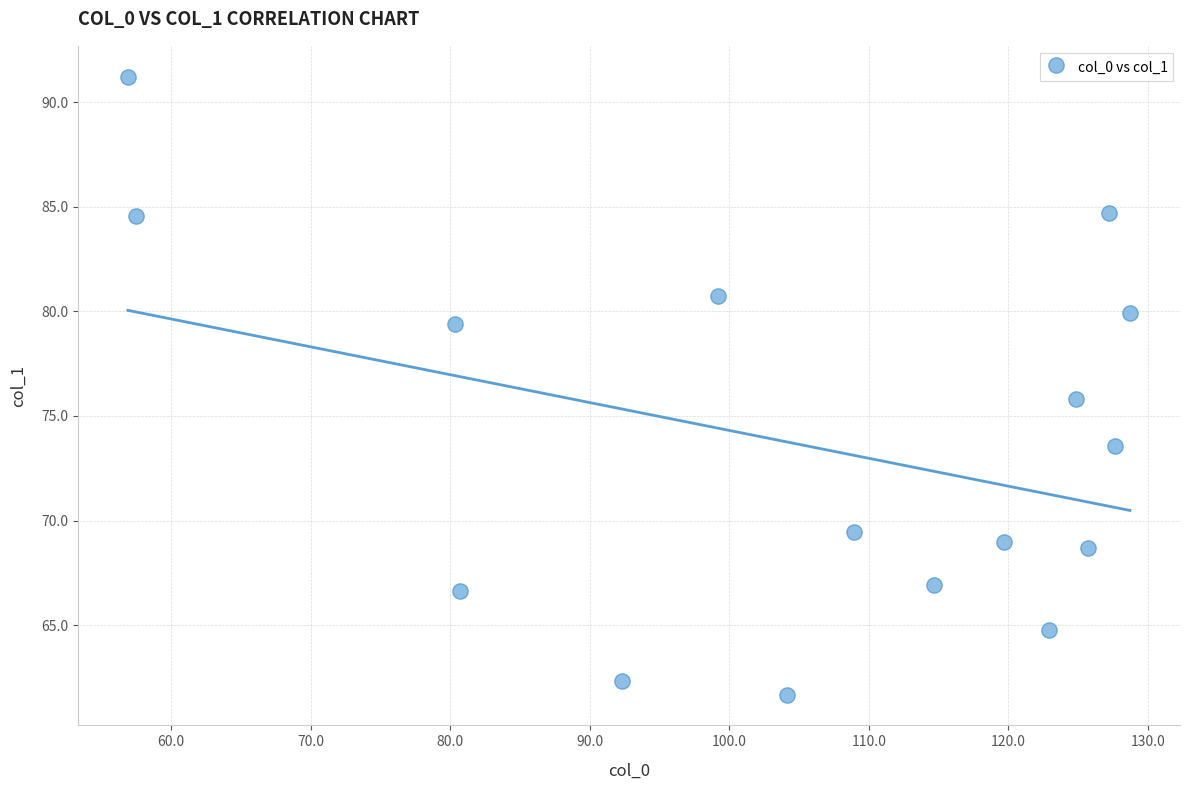

What is the range of Y values (max minus min)?

29.5